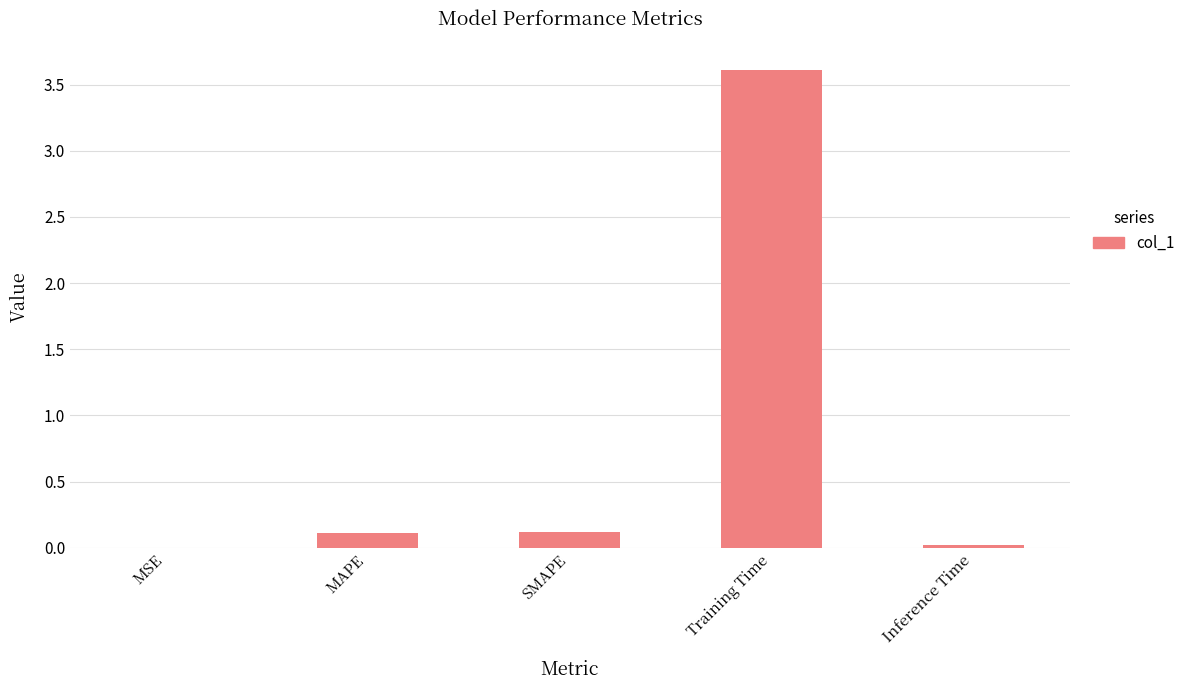

Does the chart contain stacked bars?

No